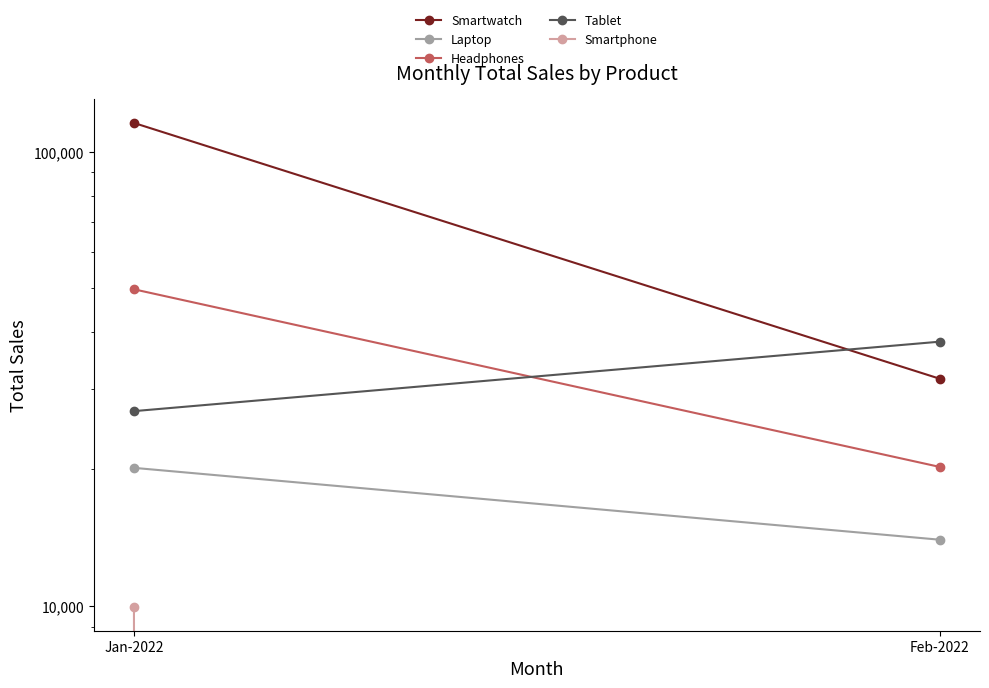

At which category does the chart reach its peak across all series?

Jan-2022